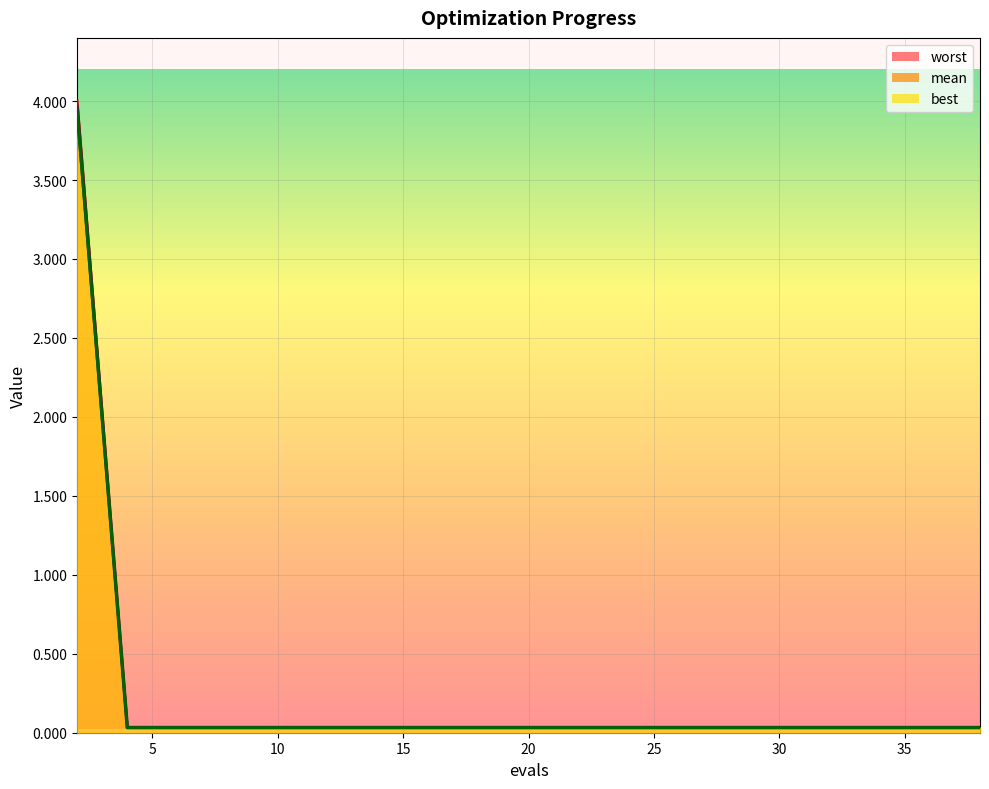

At which category is the sum across all series the highest?

2